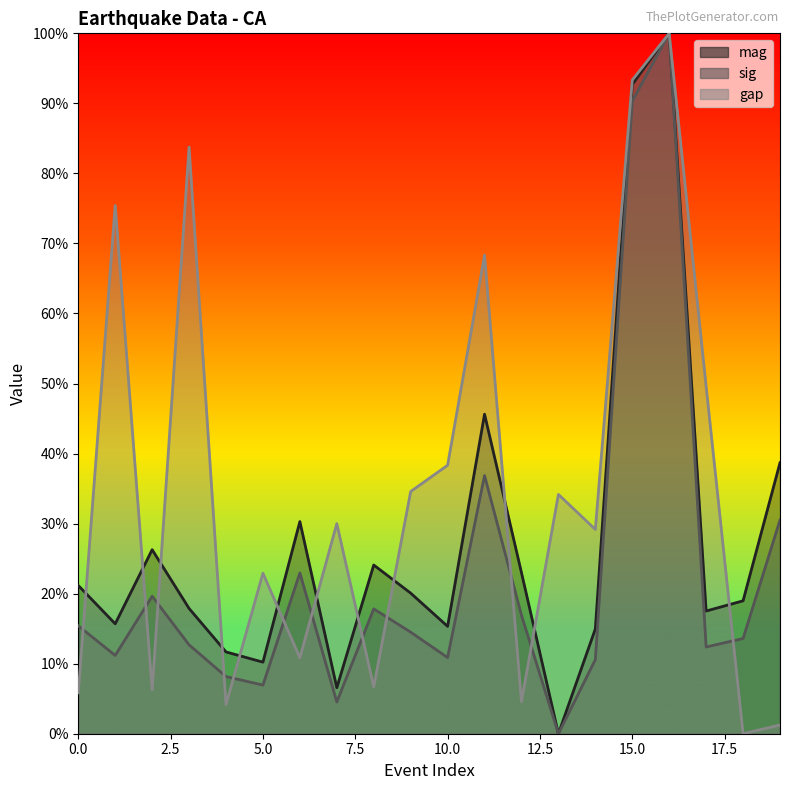

What is the sum of all sig values?

2279.5